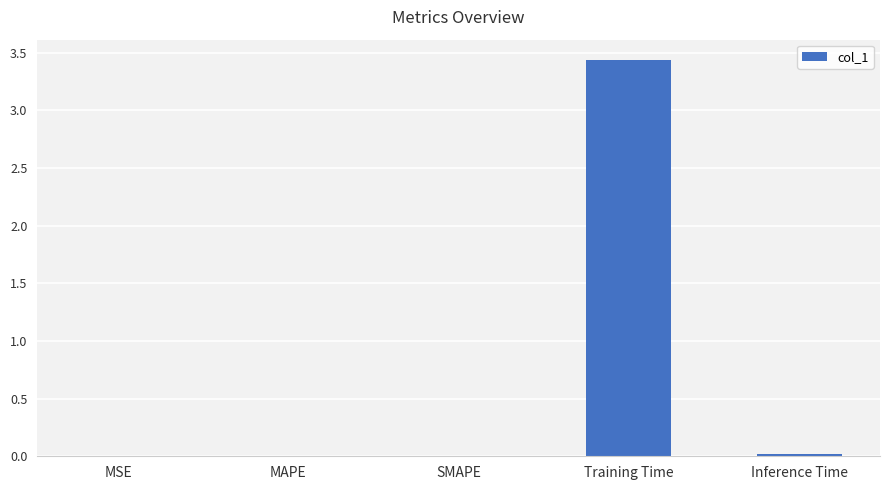

What is the sum of all values?

3.5